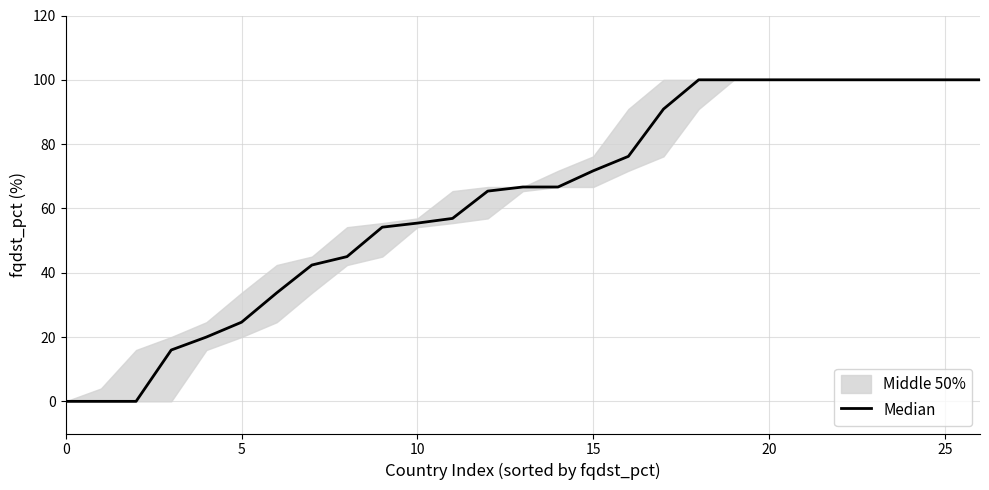

True or false: there are more than 0 points higher than both neighbors.

False